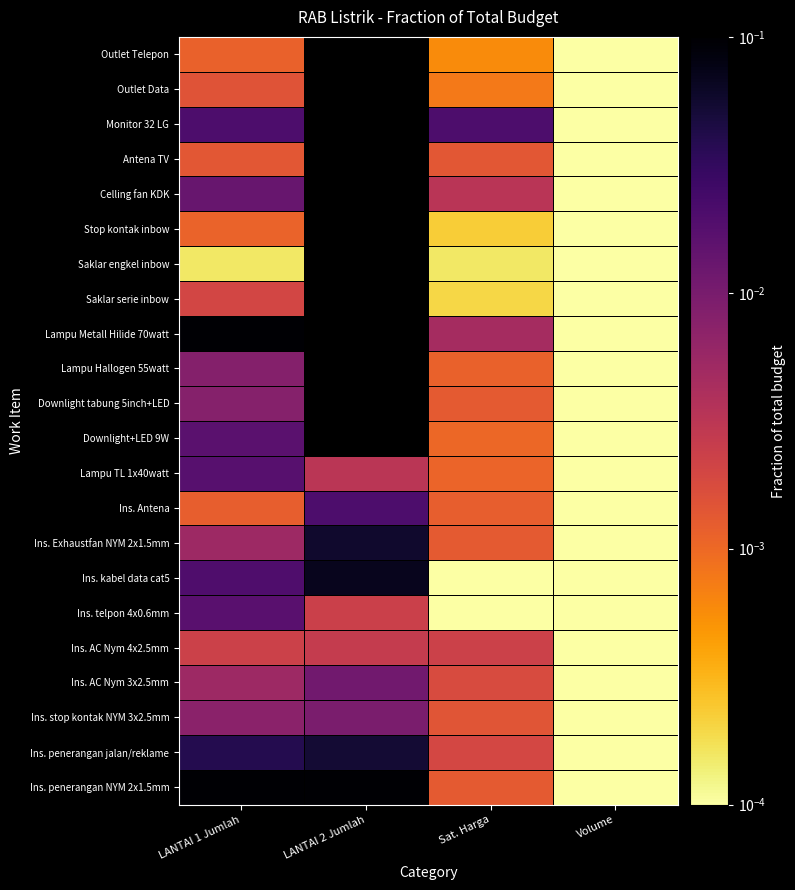

Which has a higher value, Sat. Harga or Volume?

Sat. Harga